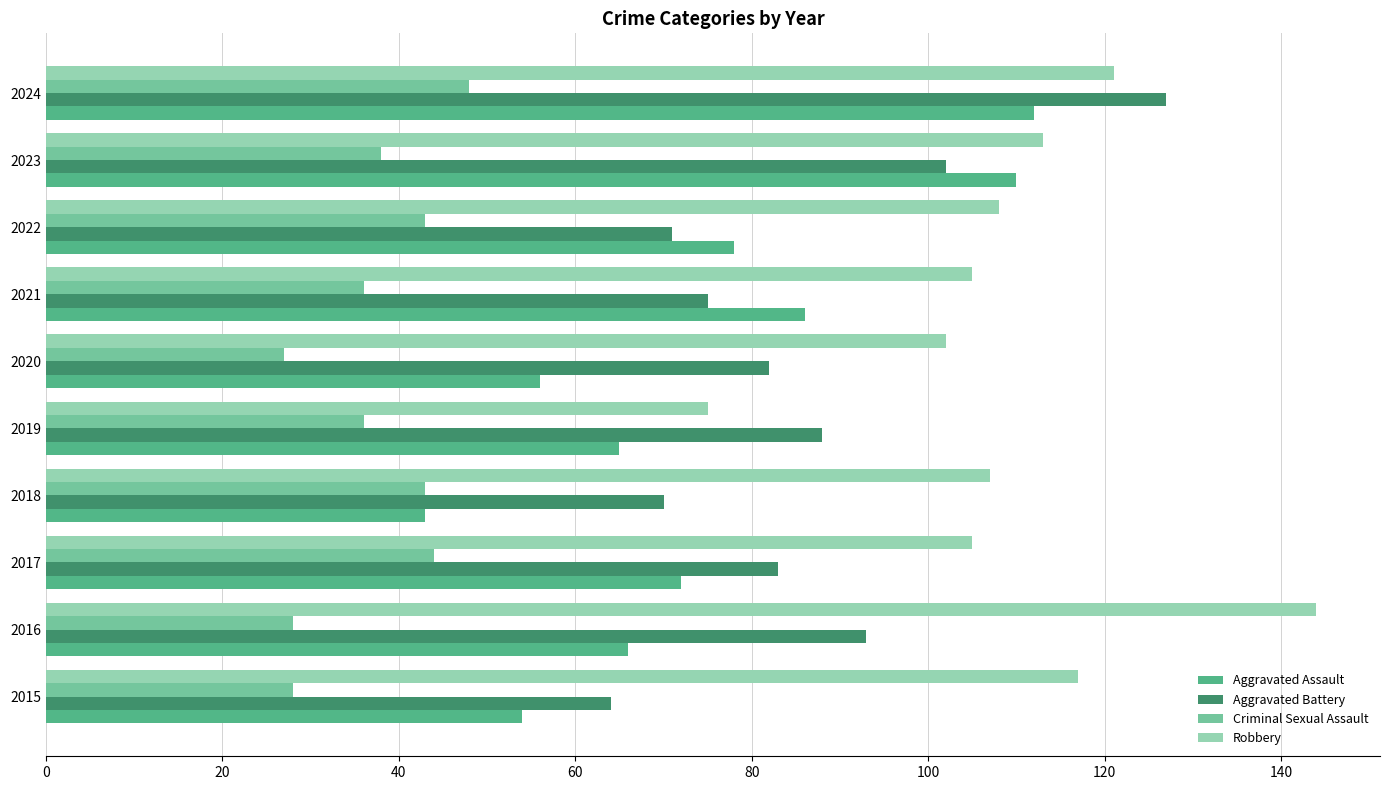

What is the spread (max minus min) of values at 2022?

65